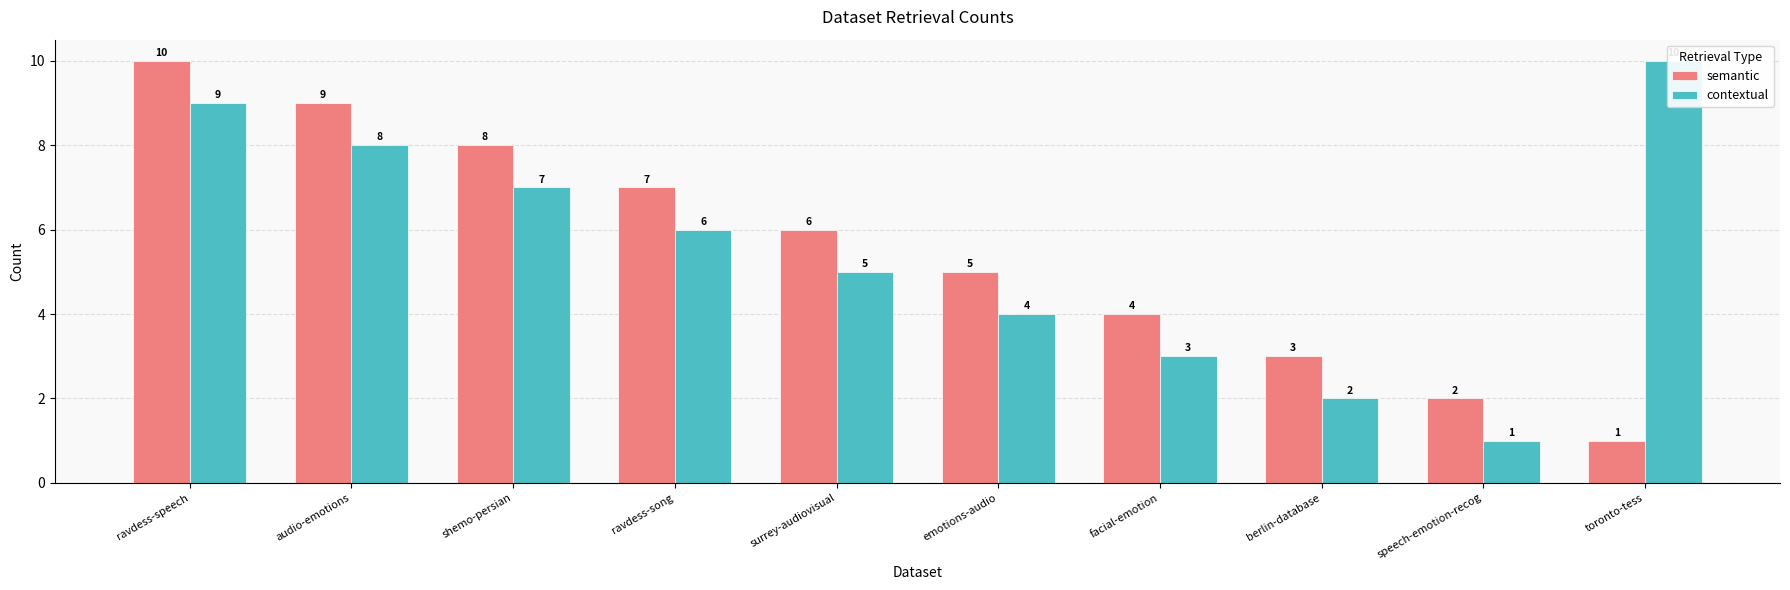

What is the value of the semantic bar at the 6th from the left?

5